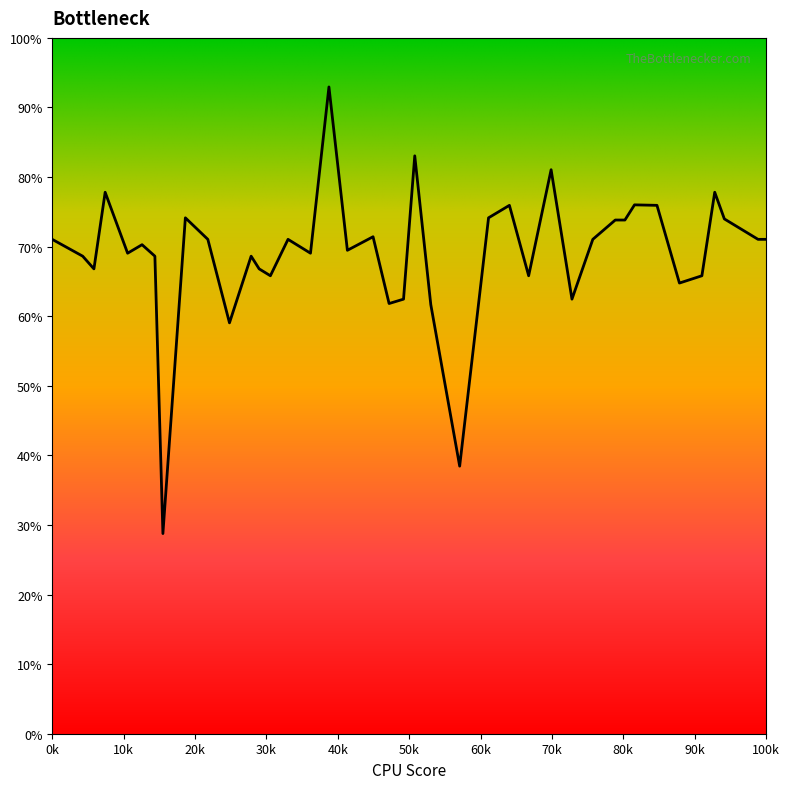

What is the difference between the maximum and minimum values?

64.2